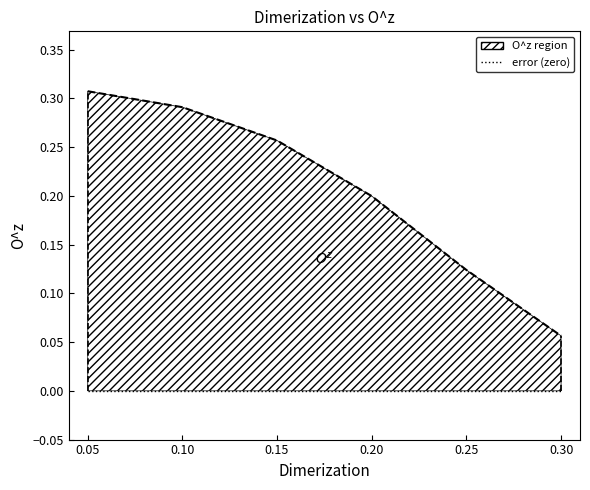

What position from the left is 0.15?

3